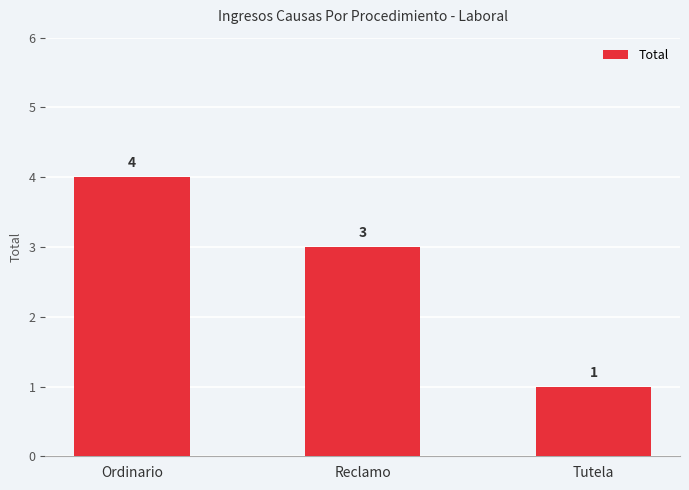

How many bars are there in total?

3